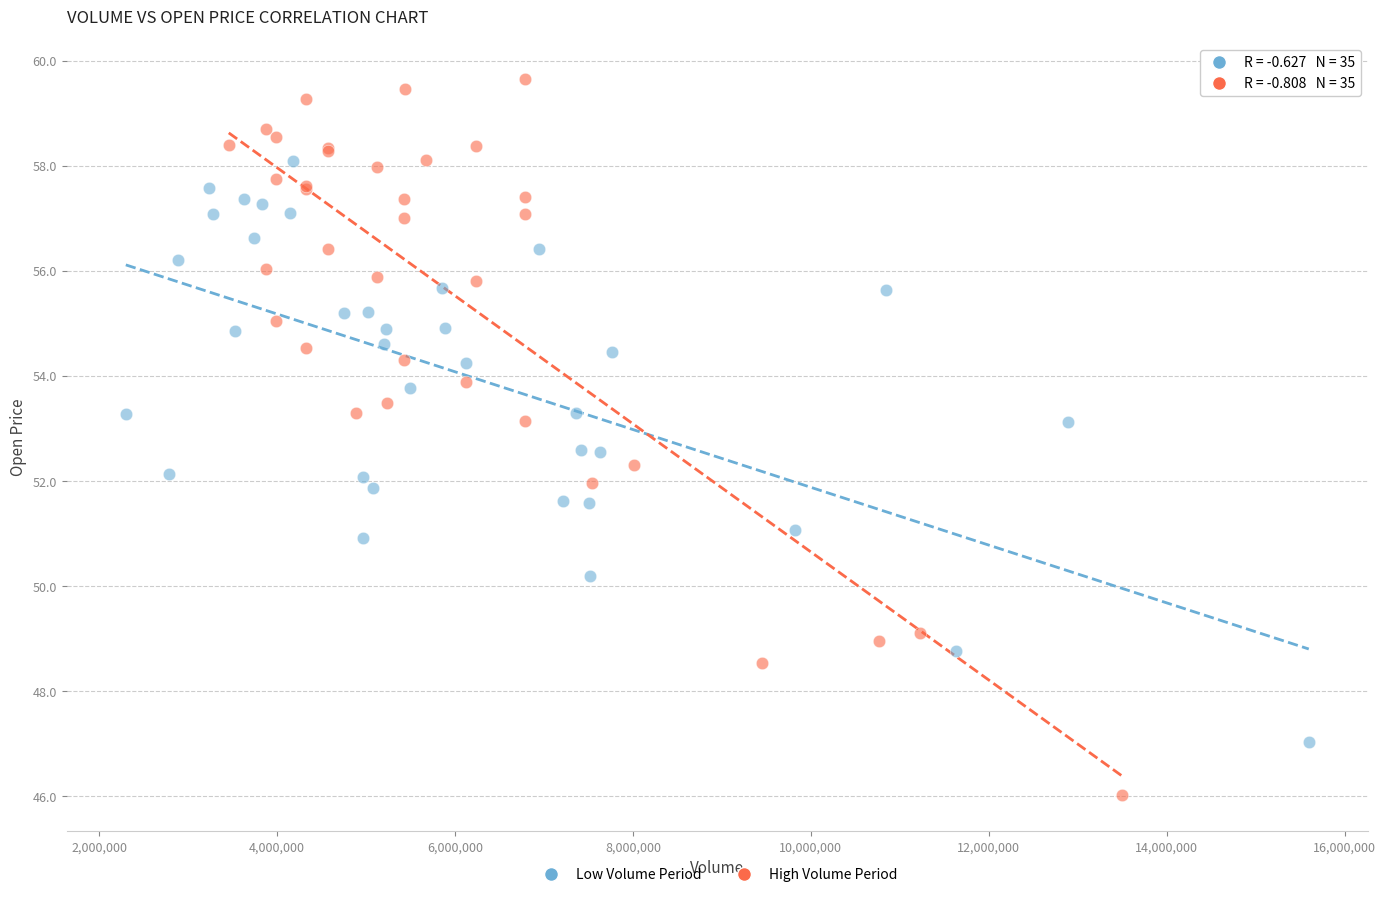

Which series reaches the minimum Y coordinate?

High Volume Period